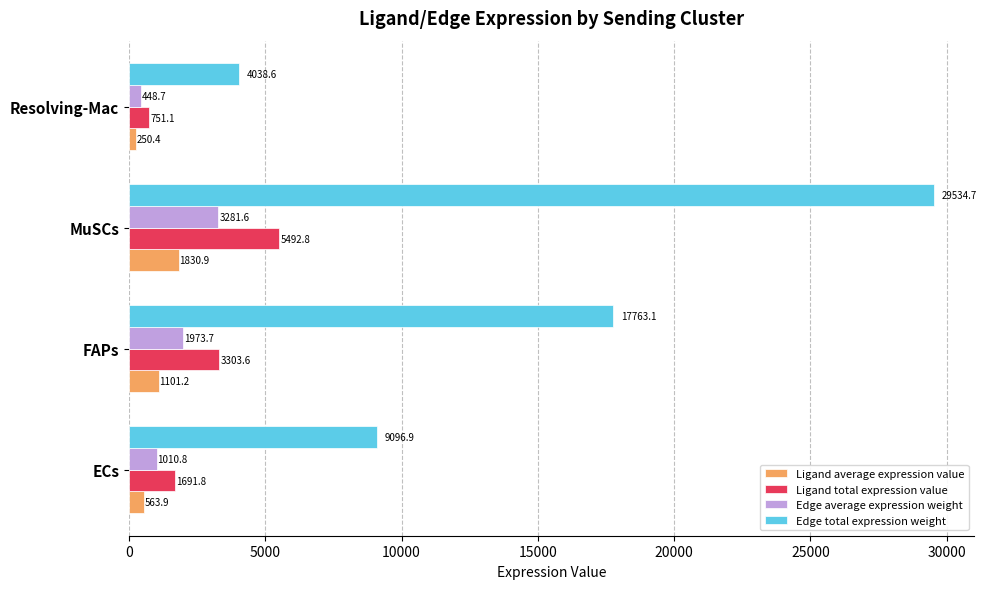

Rank the series by their maximum value, from highest to lowest.

Edge total expression weight, Ligand total expression value, Edge average expression weight, Ligand average expression value